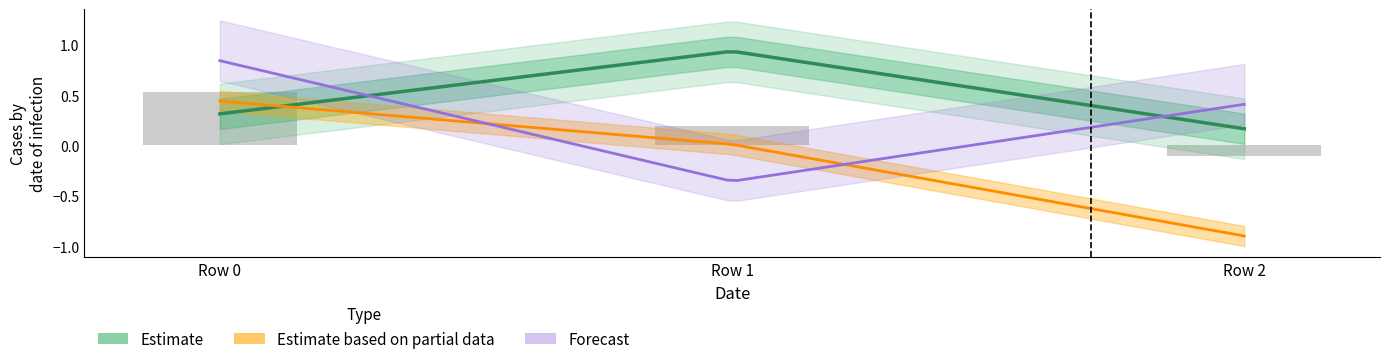

Are the bars grouped side by side (vs. stacked)?

Yes